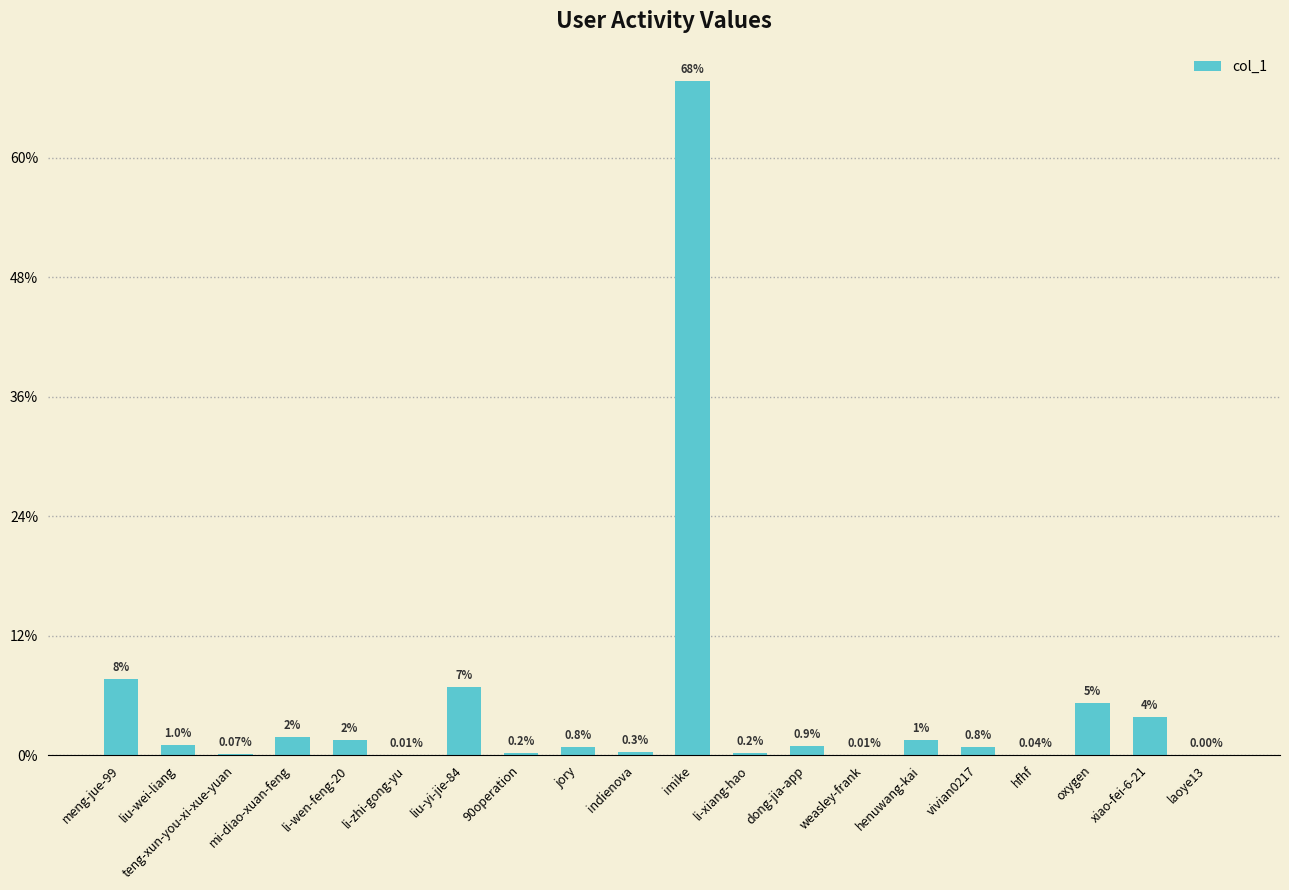

Are the bars horizontal?

No